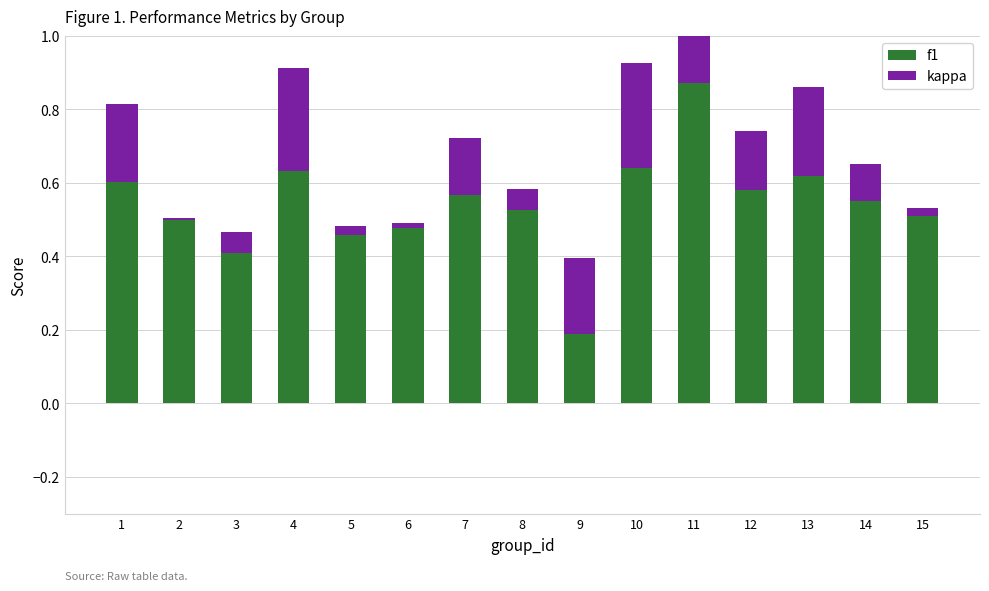

How many groups of bars are there?

15